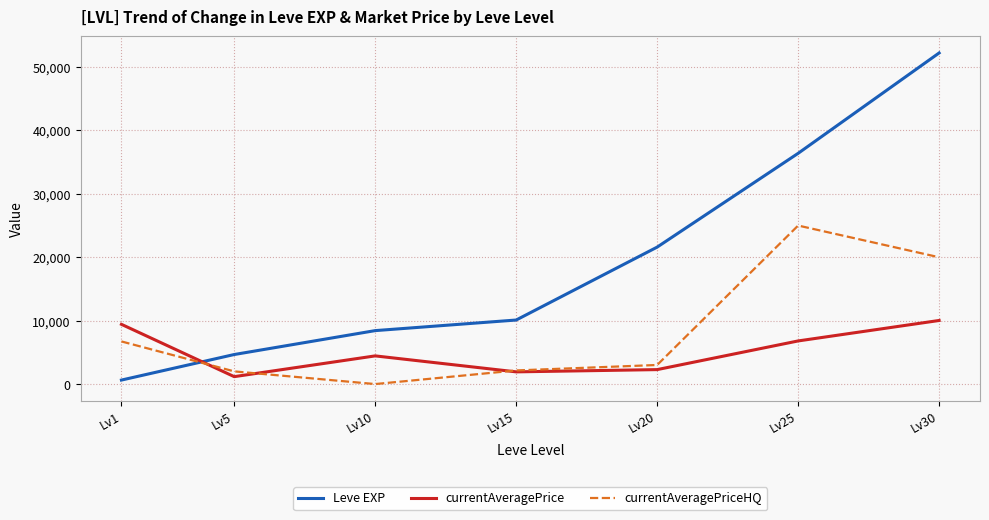

Which series changed the most between Lv15 and Lv25?

Leve EXP